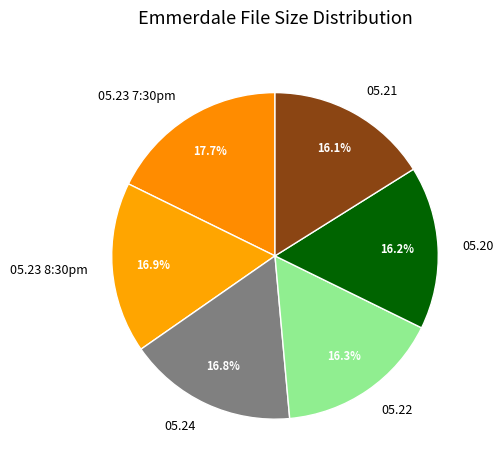

Does any single category account for the majority?

No